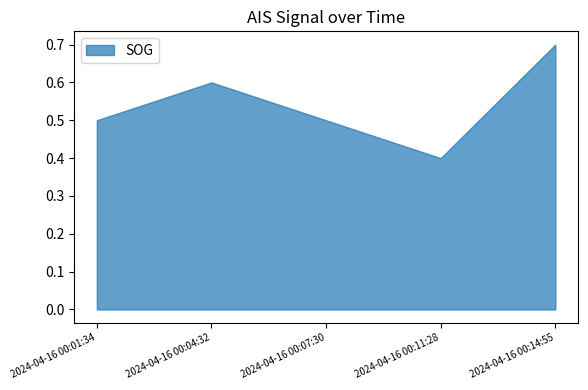

True or false: Latitude and SOG intersect in this chart.

False